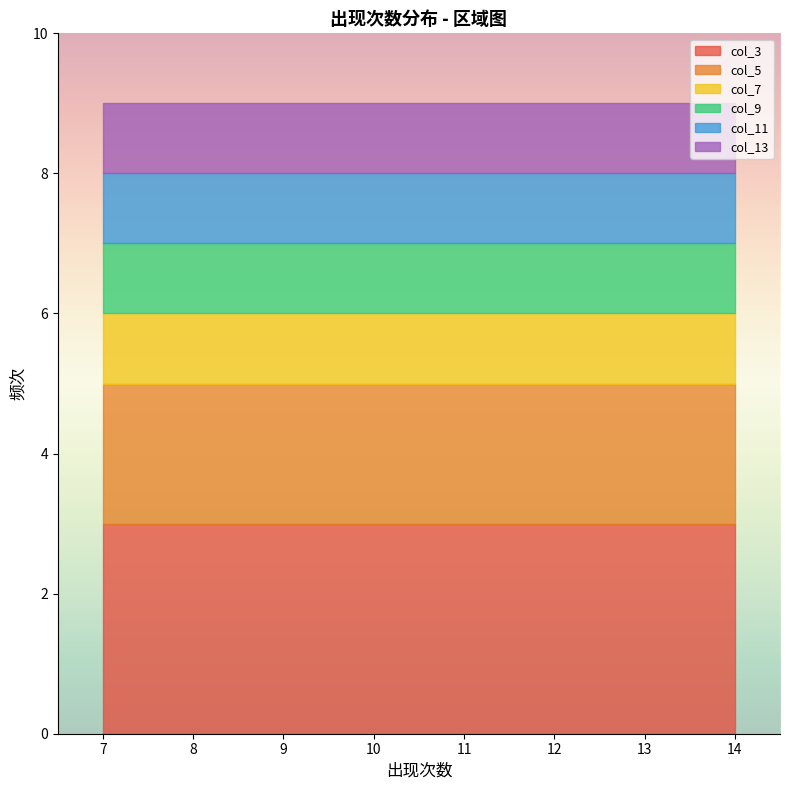

True or false: col_3 and col_7 cross at least once.

False